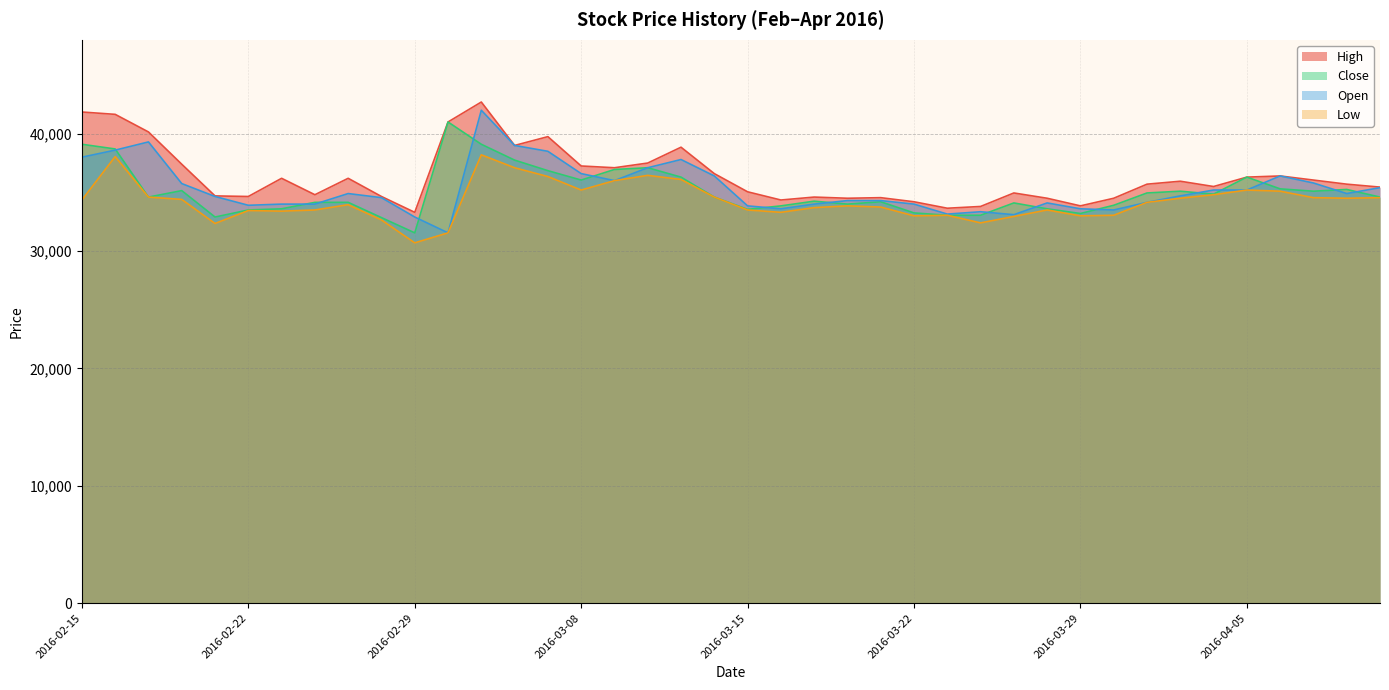

Is the value of High at 2016-03-21 greater than the value of Low at 2016-03-14?

No